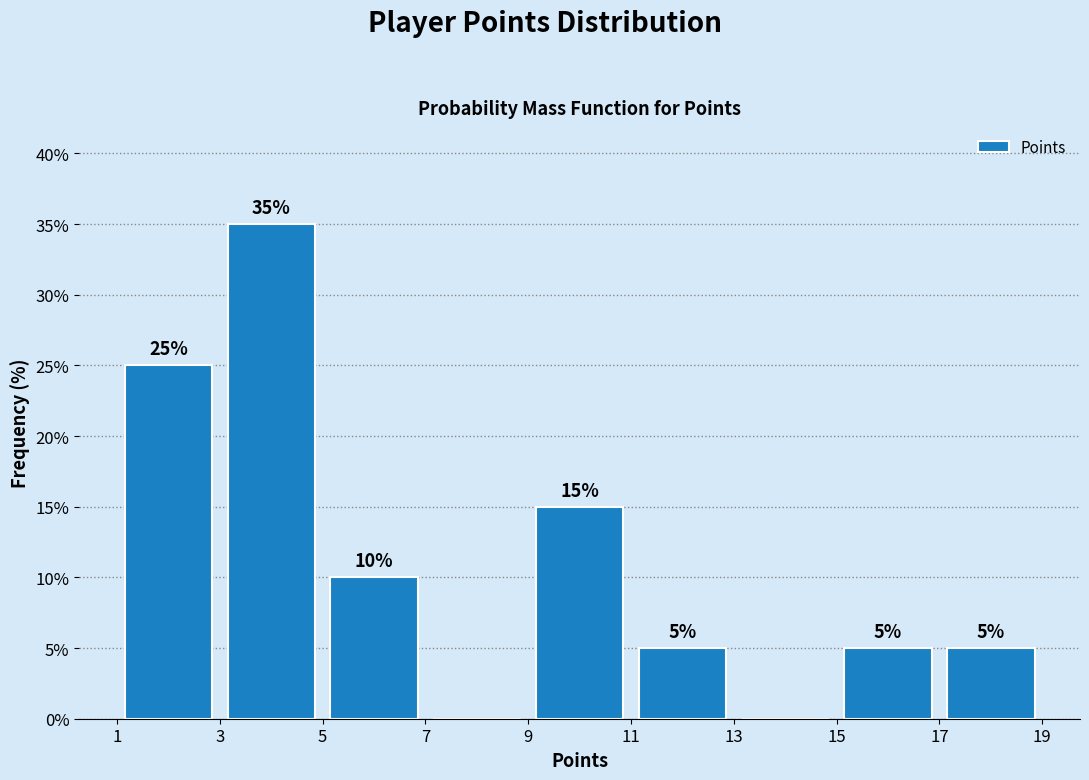

Which range on the x-axis has the tallest bar?

3 to 5